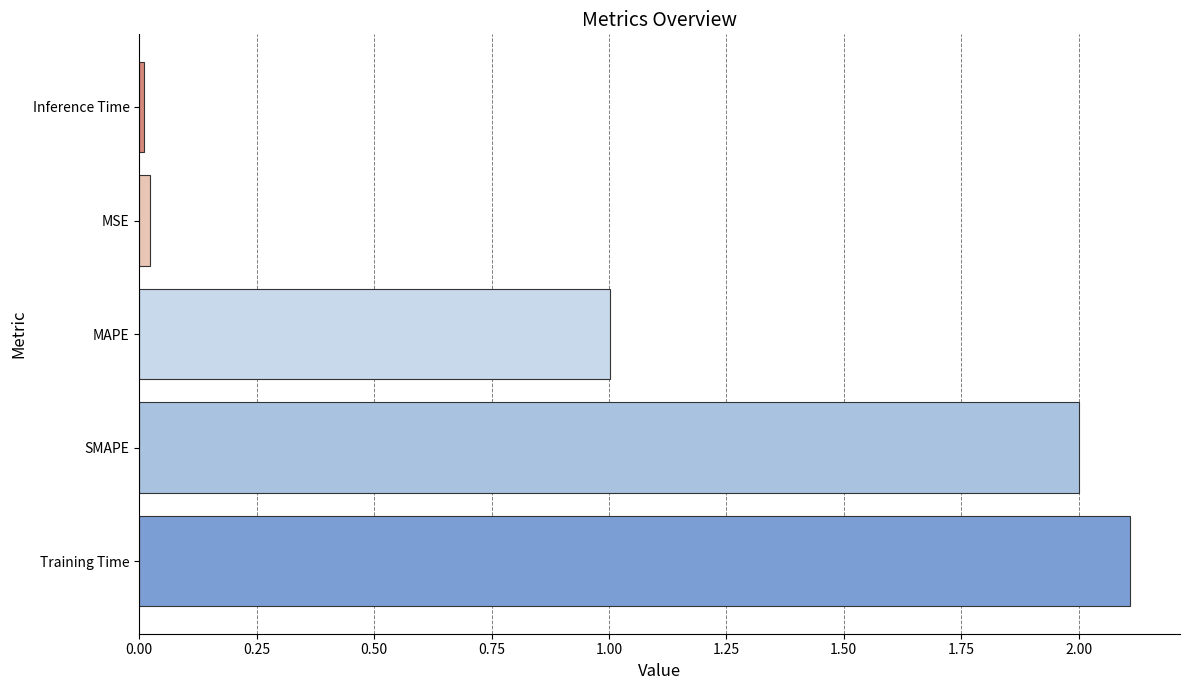

The chart shows a value of 1.0 at MAPE. True or false?

True